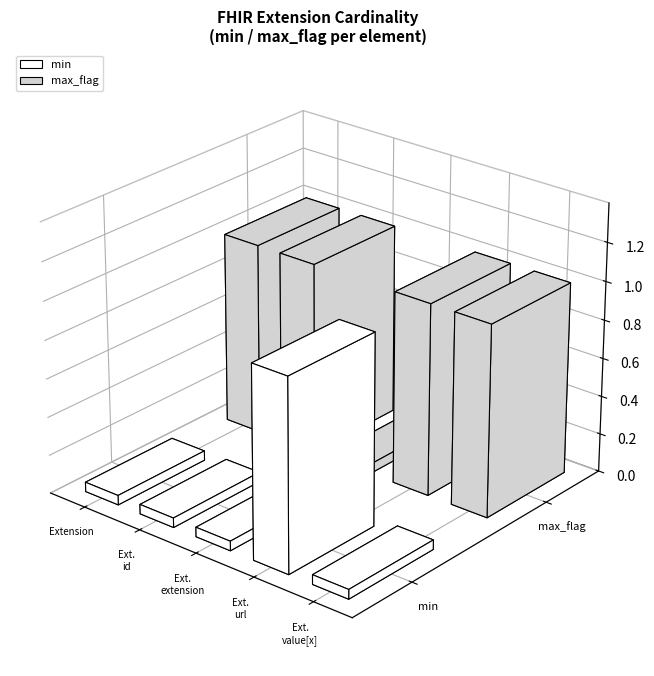

Reading left to right, transcribe all the data shown in this chart.

min: Extension=0	Extension.id=0	Extension.extension=0	Extension.url=1	Extension.value[x]=0
max_flag: Extension=1	Extension.id=1	Extension.extension=0	Extension.url=1	Extension.value[x]=1